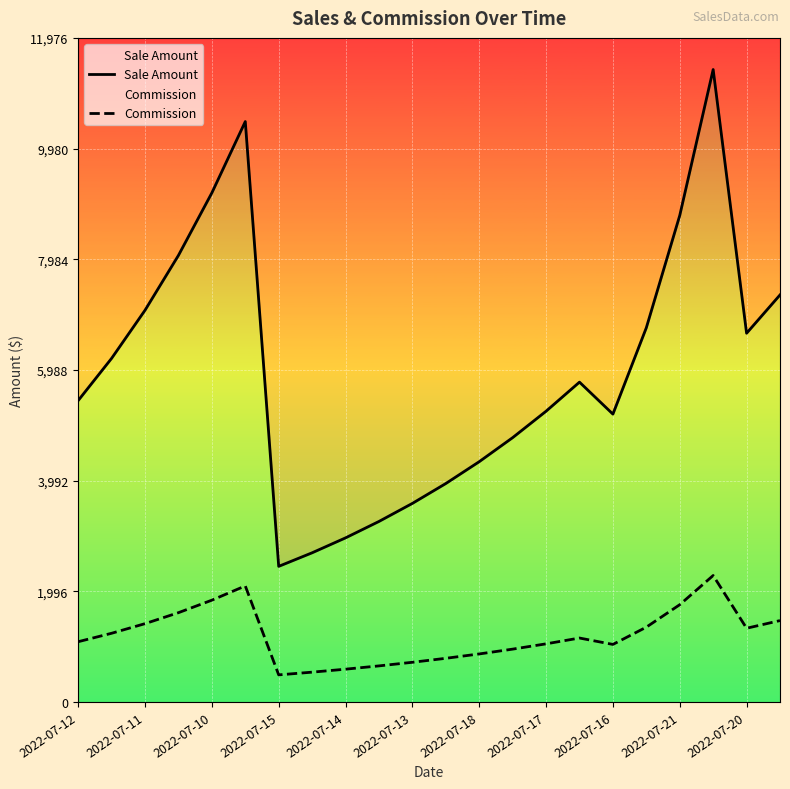

What is the value of the Commission point at the 19th from the left?

1754.7